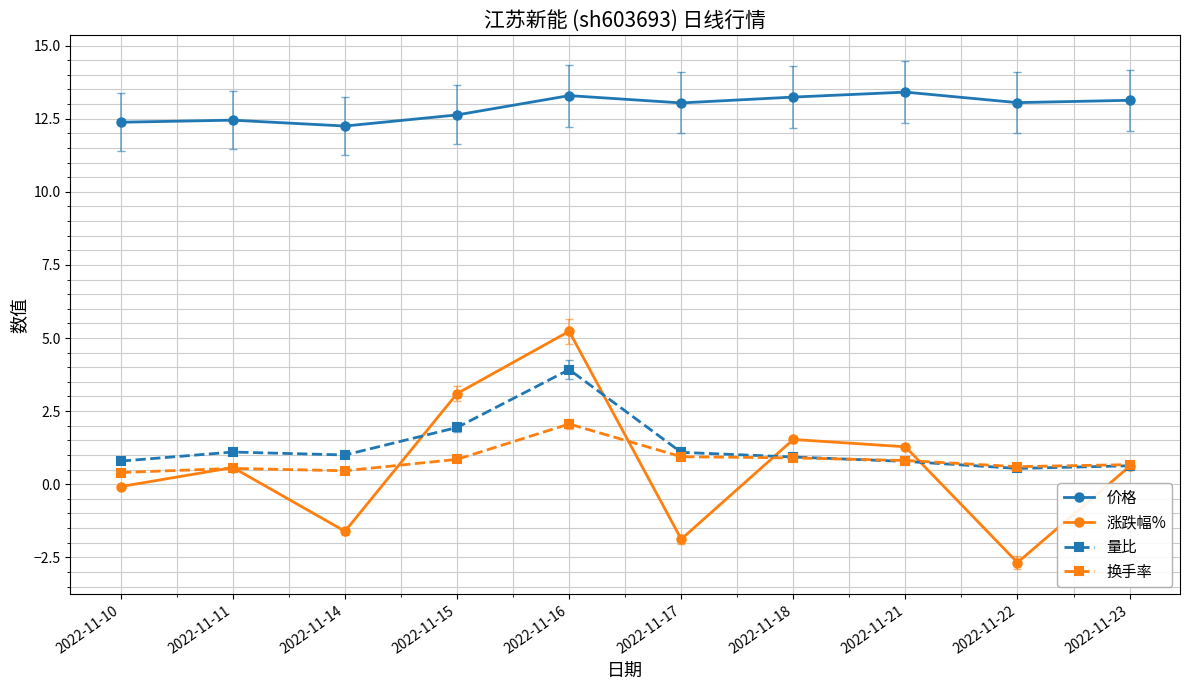

Does the chart display data point markers on the line(s)?

Yes